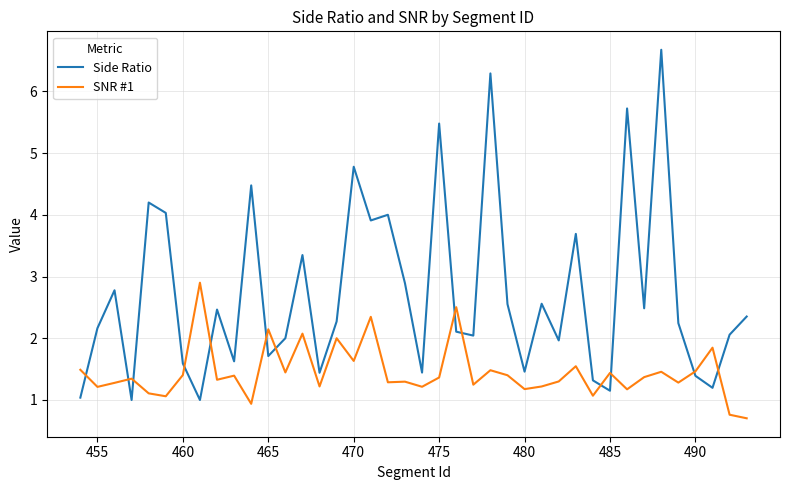

In SNR #1, how many points are higher than both neighbors (excluding endpoints)?

14